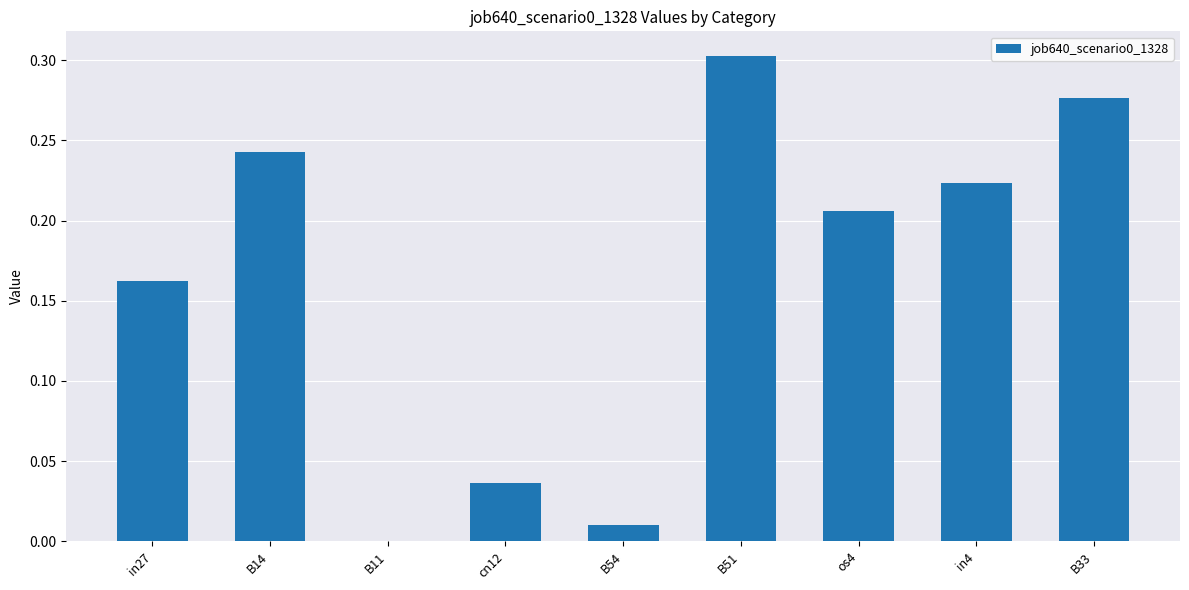

What is the sum of all values?

1.5